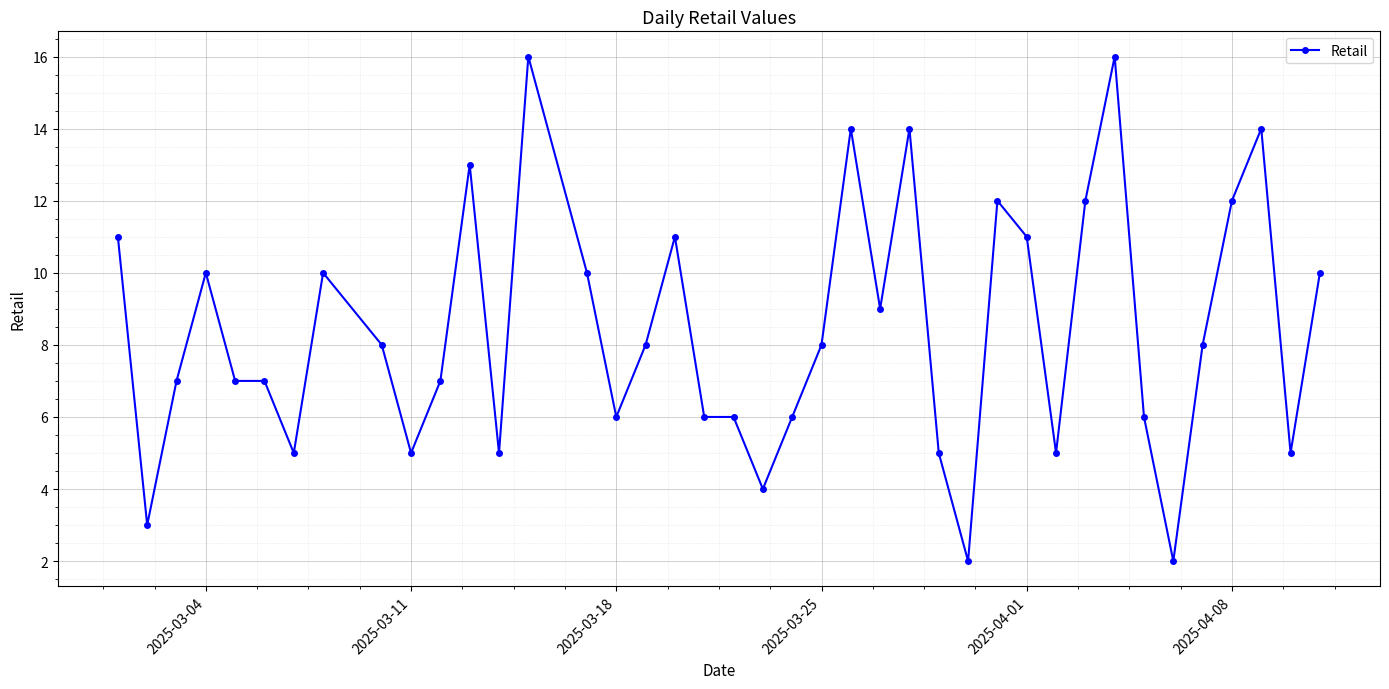

What is the value of the 18th point from the left?

11